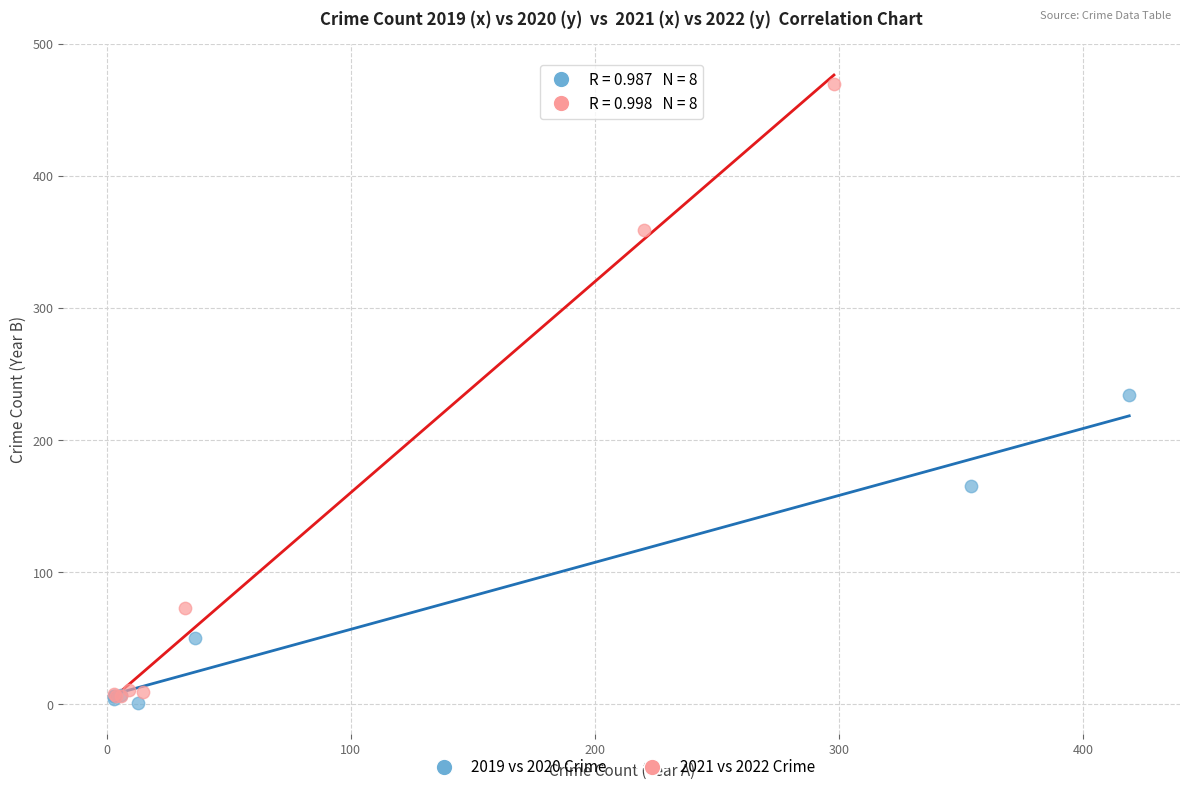

Which series reaches the maximum Y coordinate?

2021 vs 2022 Crime